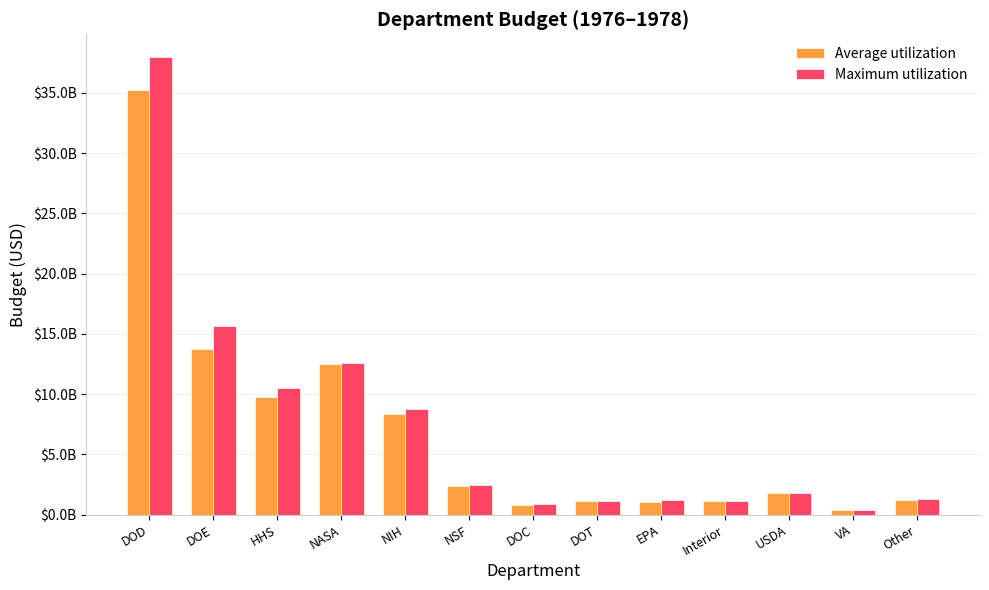

Where is Average utilization nearest to the value 17811692307?

DOE